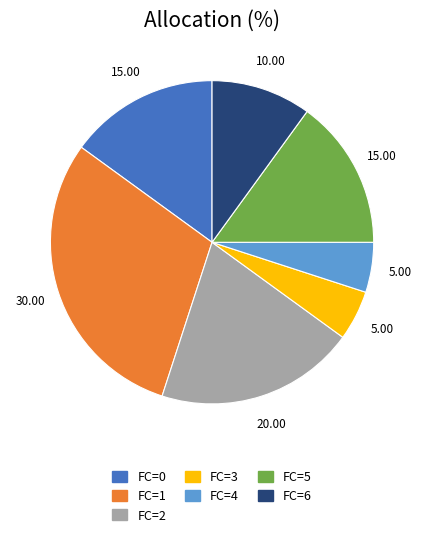

Is there any slice that represents more than half of the pie?

No